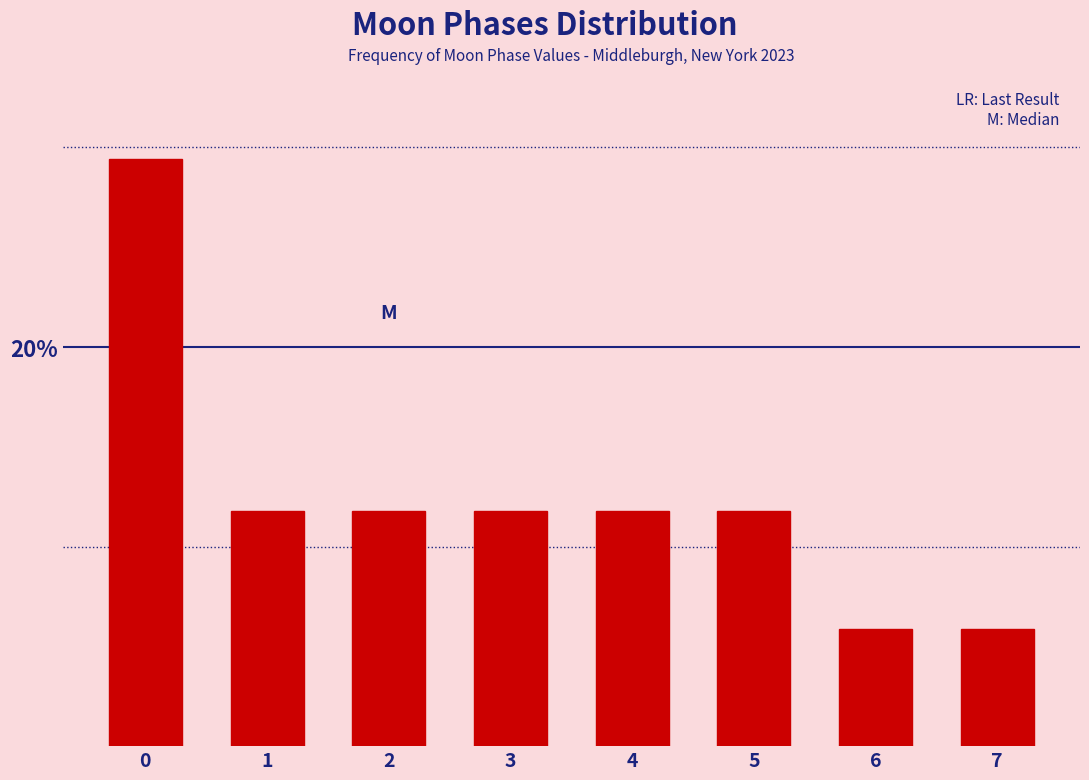

Does the chart contain any negative values?

No